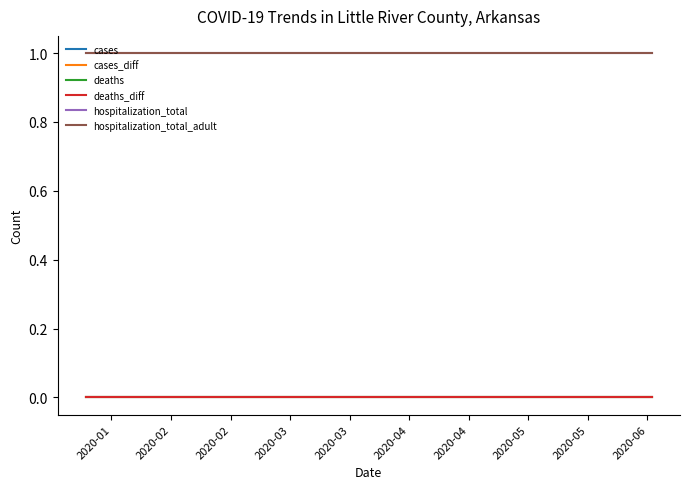

At how many categories does at least one series exceed 0?

20